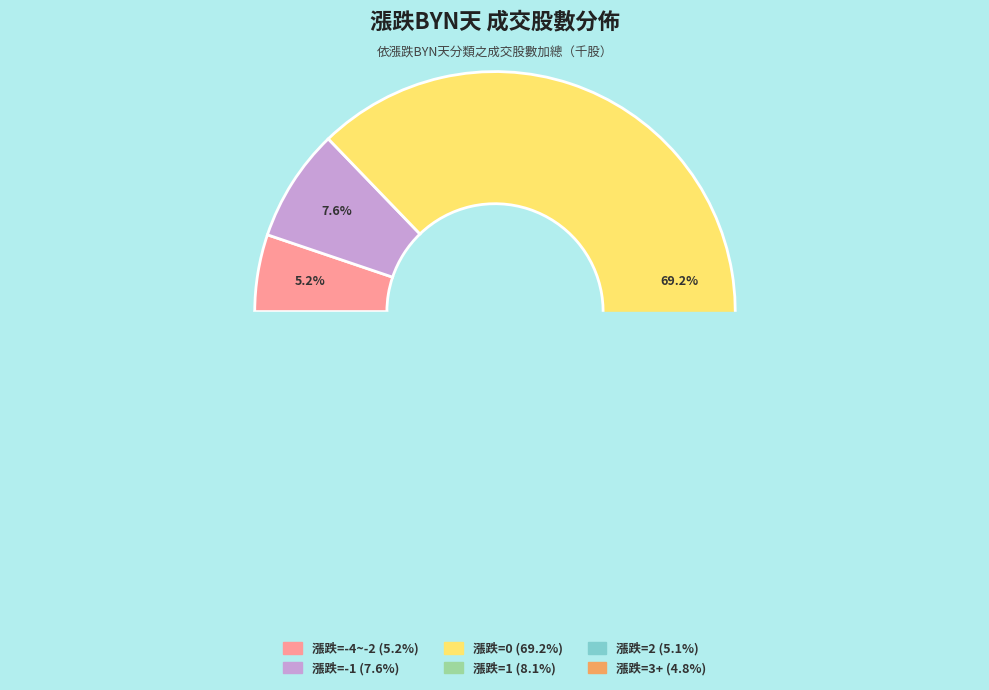

Does 2 represent more than half of the total?

No